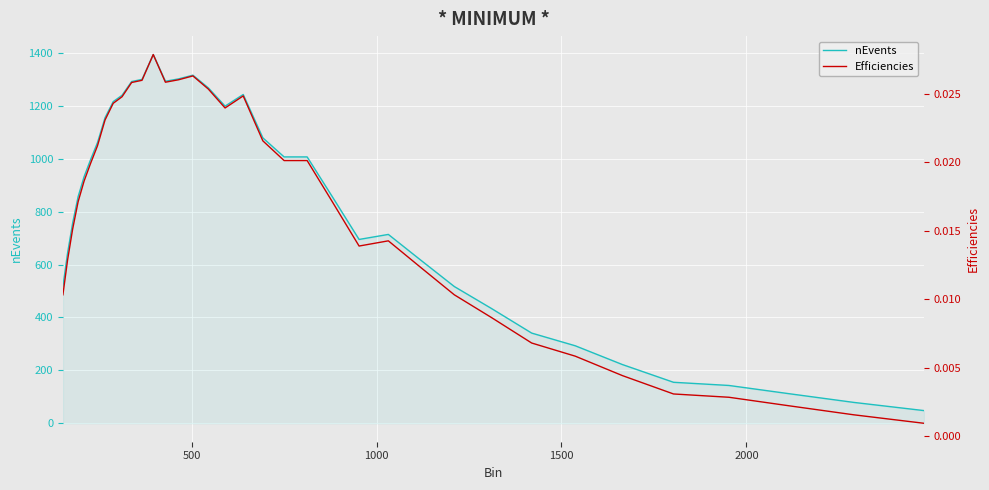

What is the lowest value of the nEvents series?

48